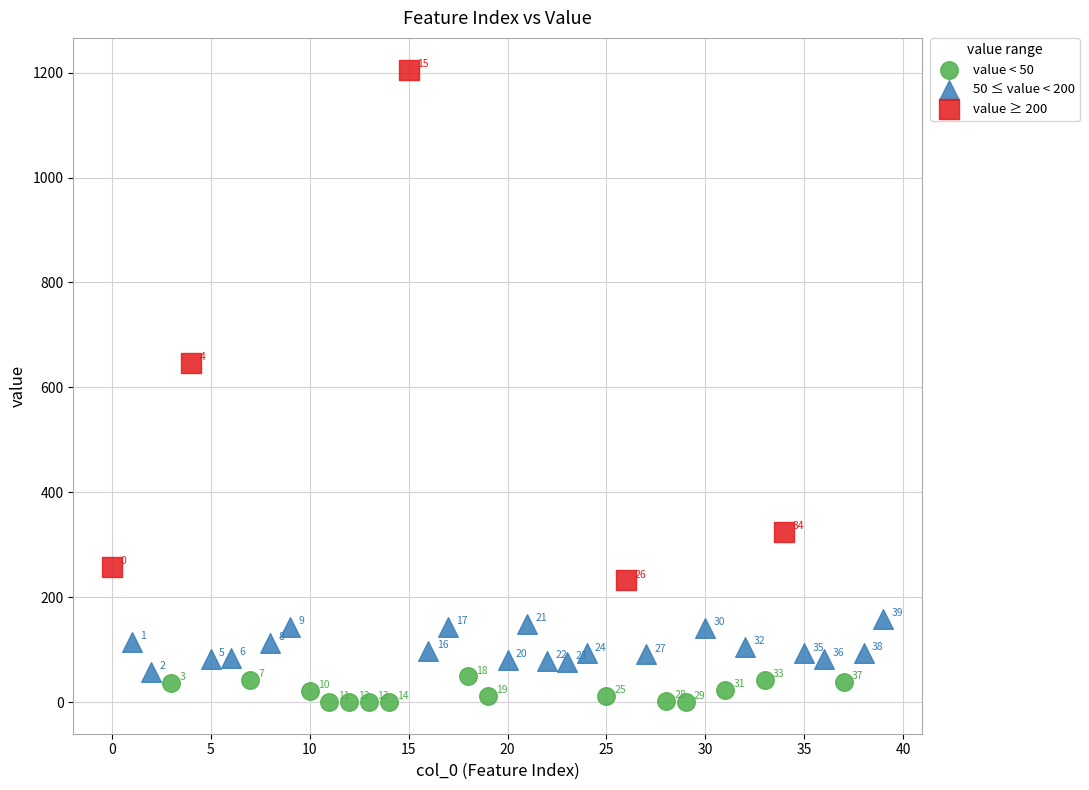

What are all the series names shown in the legend?

value < 50, 50 ≤ value < 200, value ≥ 200